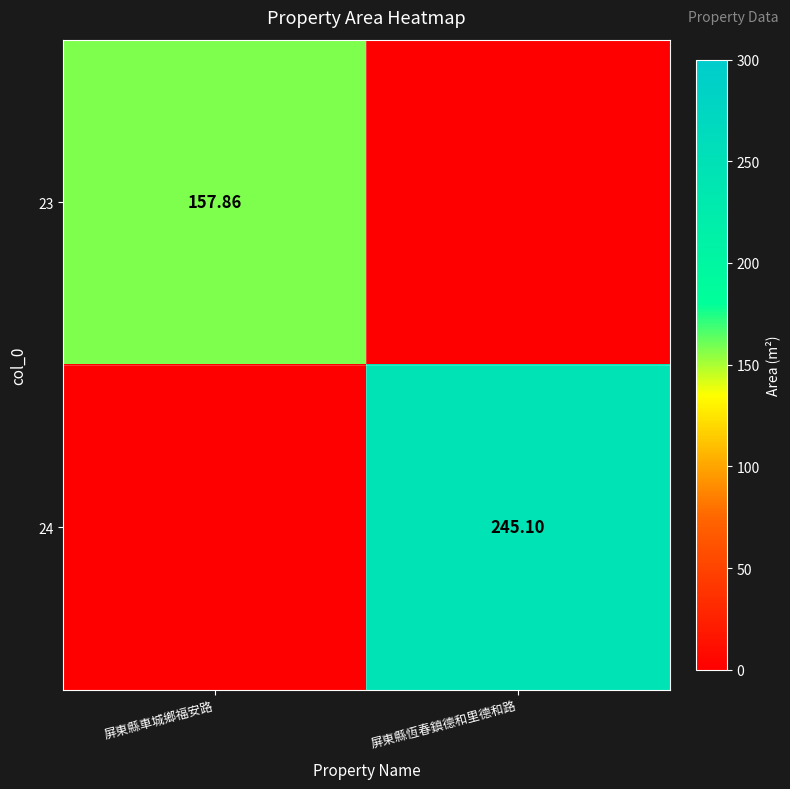

What is the sum of all 24 values?

245.1